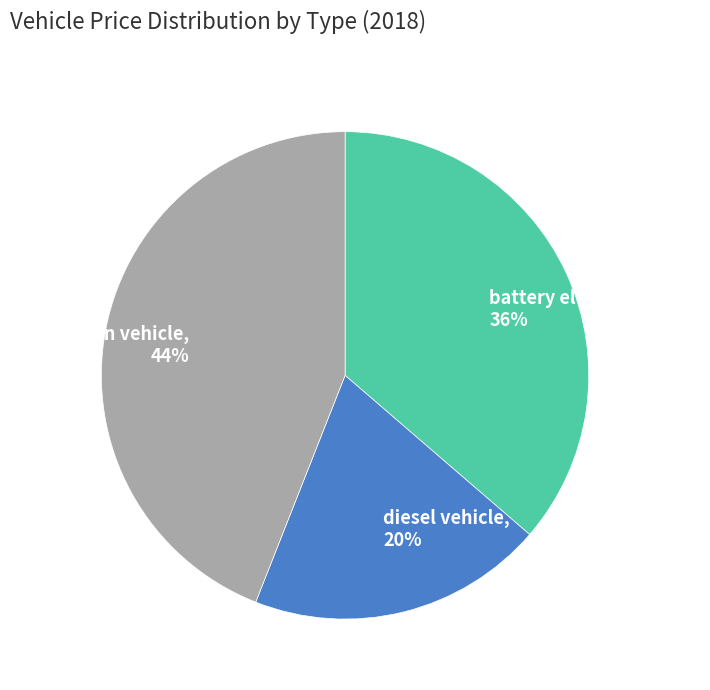

Is there any slice that represents more than half of the pie?

No